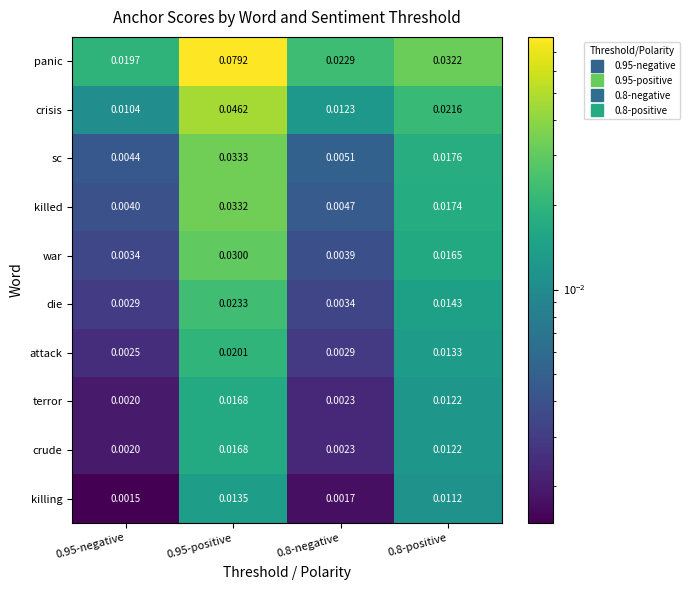

How many distinct data groups are displayed?

10